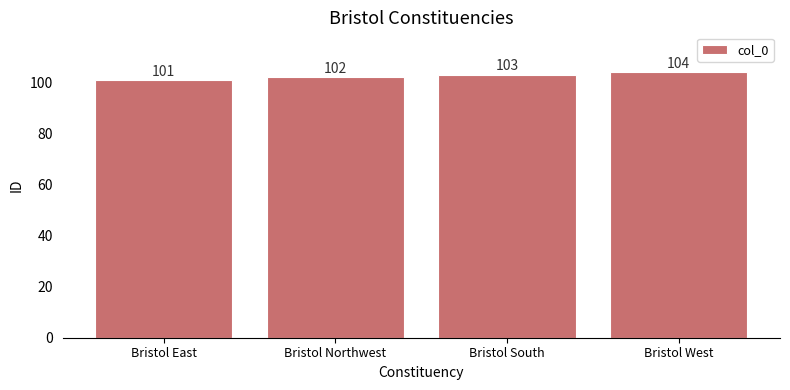

Reading left to right, what are all the values shown in this chart?

101	102	103	104